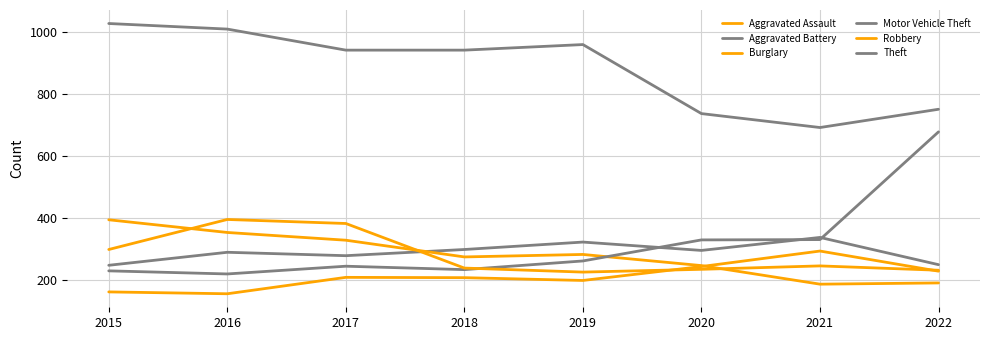

How many times do Motor Vehicle Theft and Robbery cross each other?

1